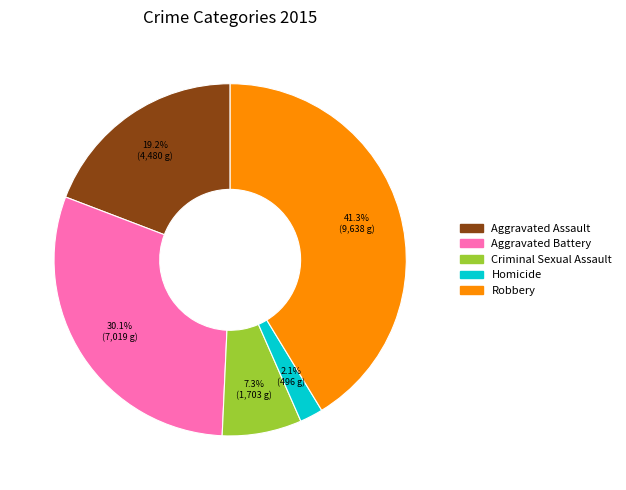

Is it true that Aggravated Battery is 30% of the pie?

True